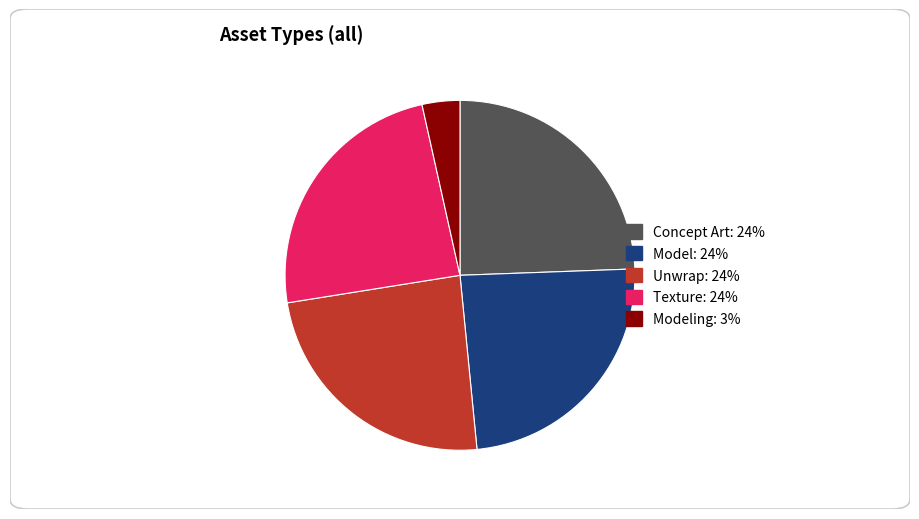

Does any single category account for the majority?

No